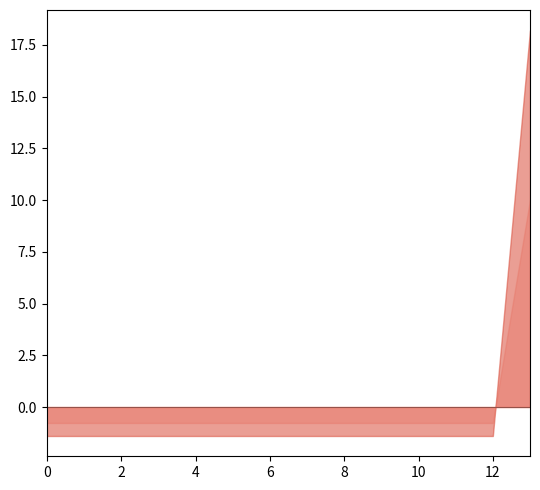

What is the maximum value shown in the chart?

18.2